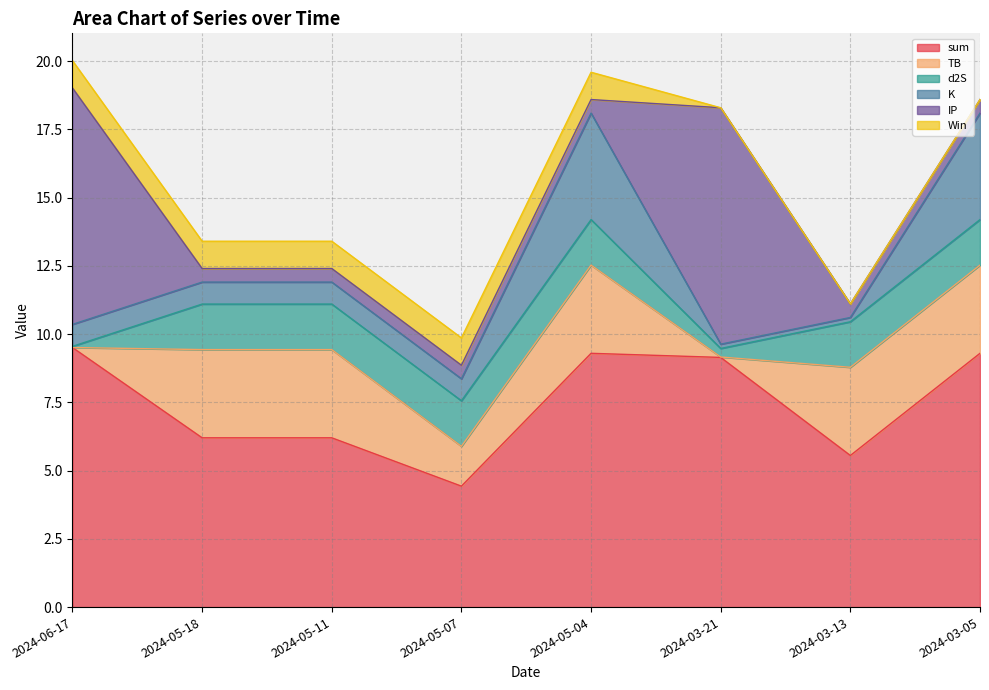

What is the approximate value of TB at 2024-05-18?

3.2